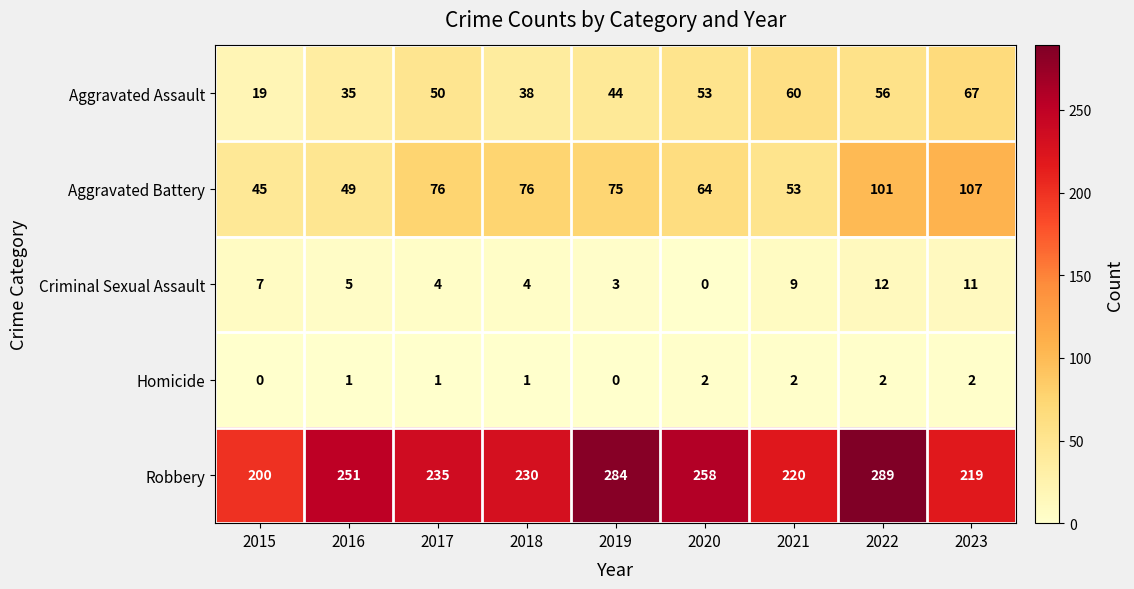

At which label does Robbery reach its peak?

2022